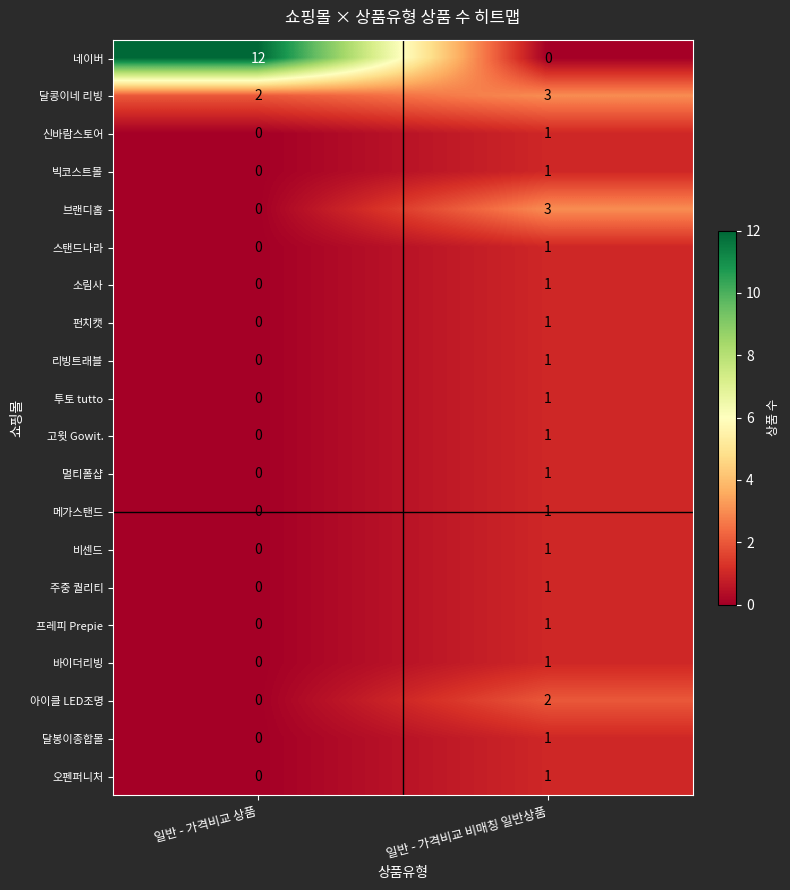

At which category is the sum across all series the highest?

일반 - 가격비교 비매칭 일반상품